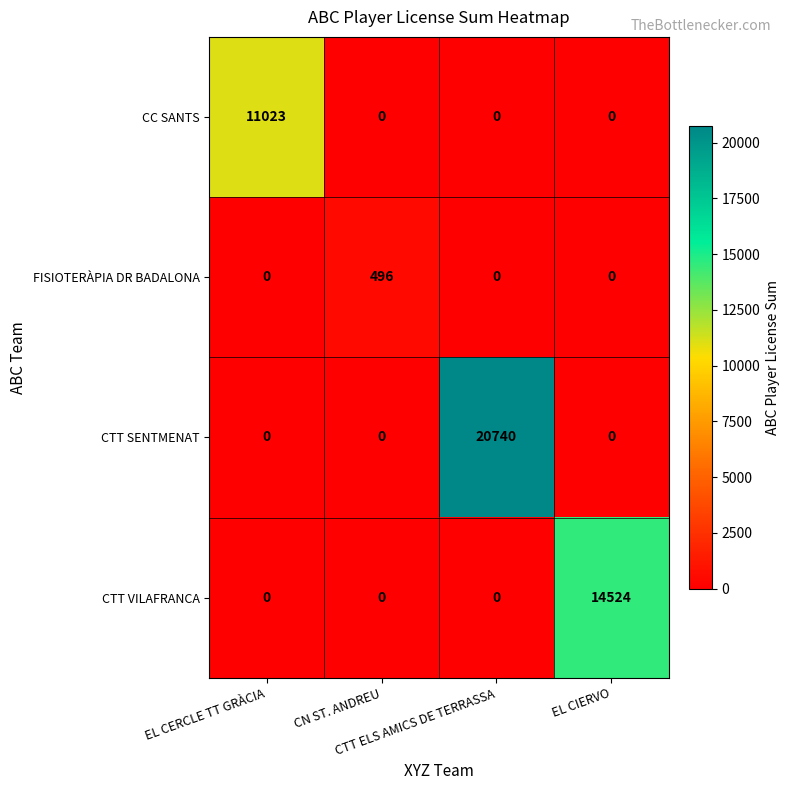

Between EL CERCLE TT GRÀCIA and EL CIERVO, which series saw the biggest shift?

CTT VILAFRANCA